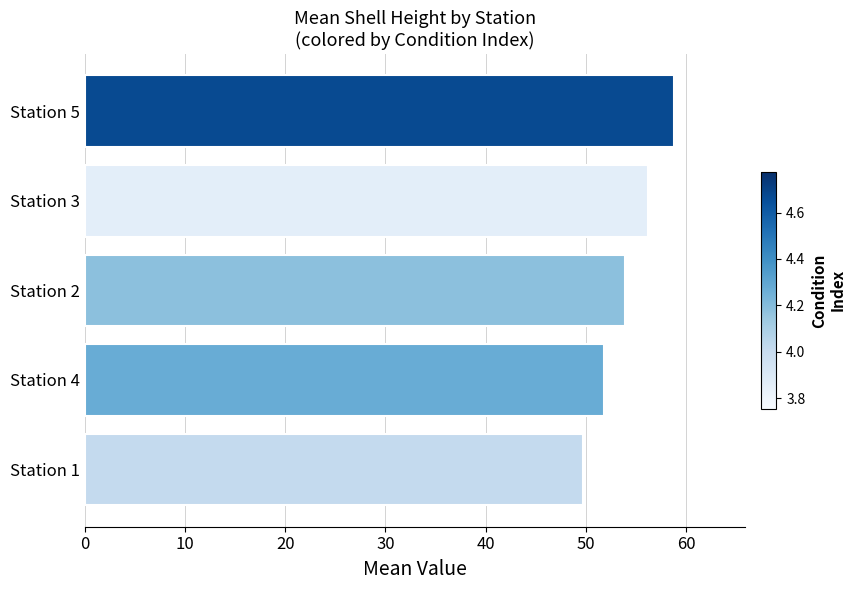

List the labels in order of value, smallest first.

Station 1, Station 4, Station 2, Station 3, Station 5